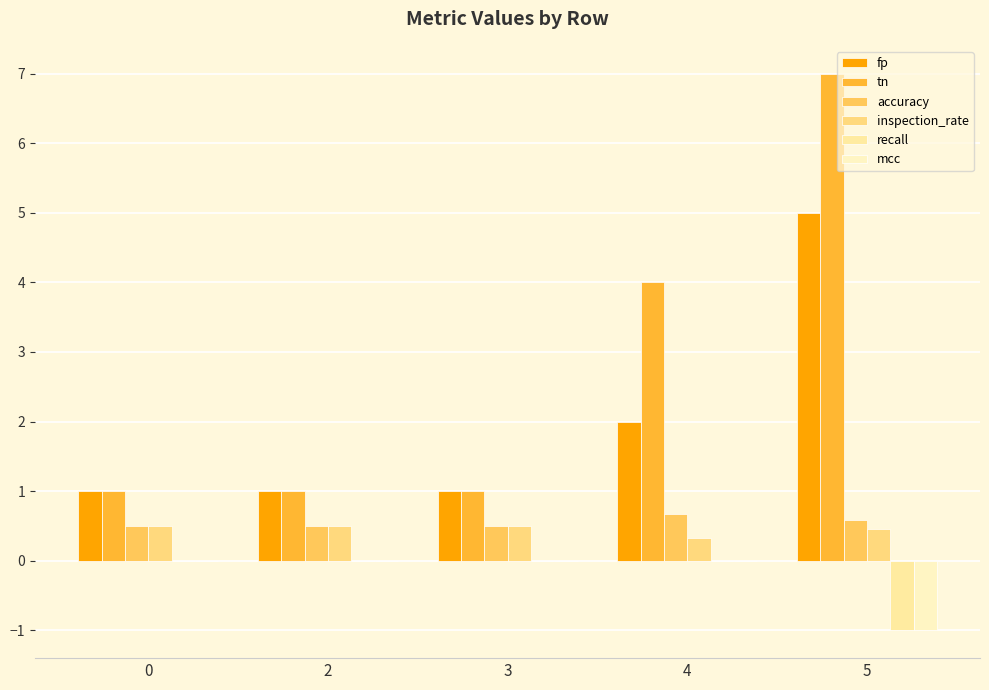

Which category has the highest value across all series?

5